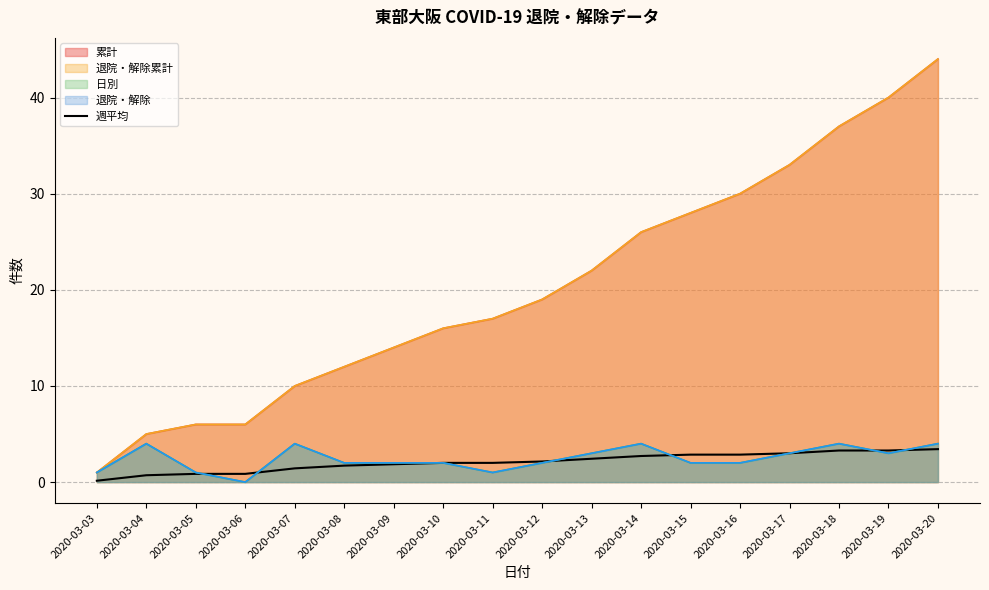

What is the difference between the values at 2020-03-15 and 2020-03-11?

0.9